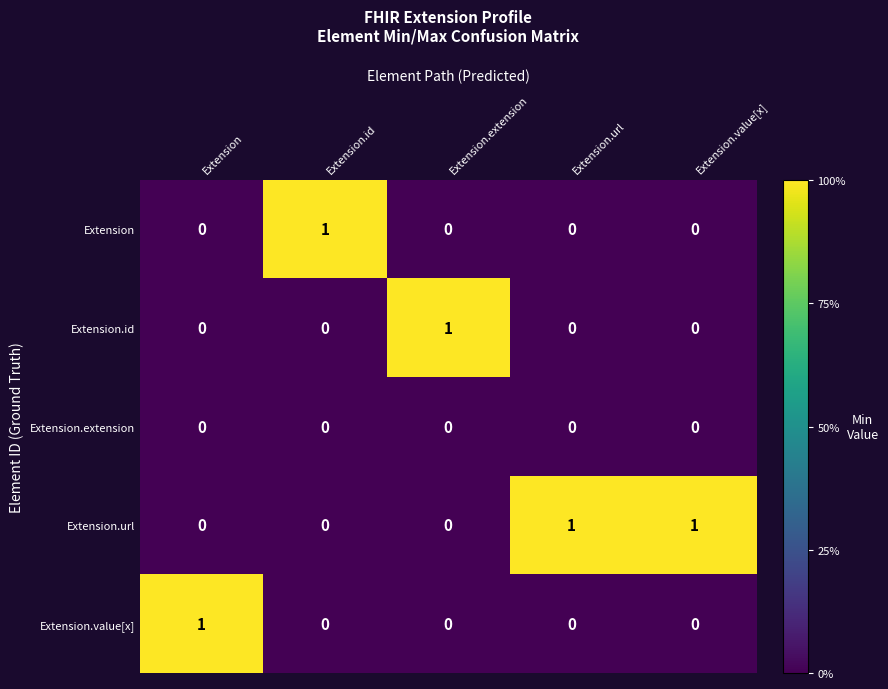

At how many categories does at least one series exceed 0?

5